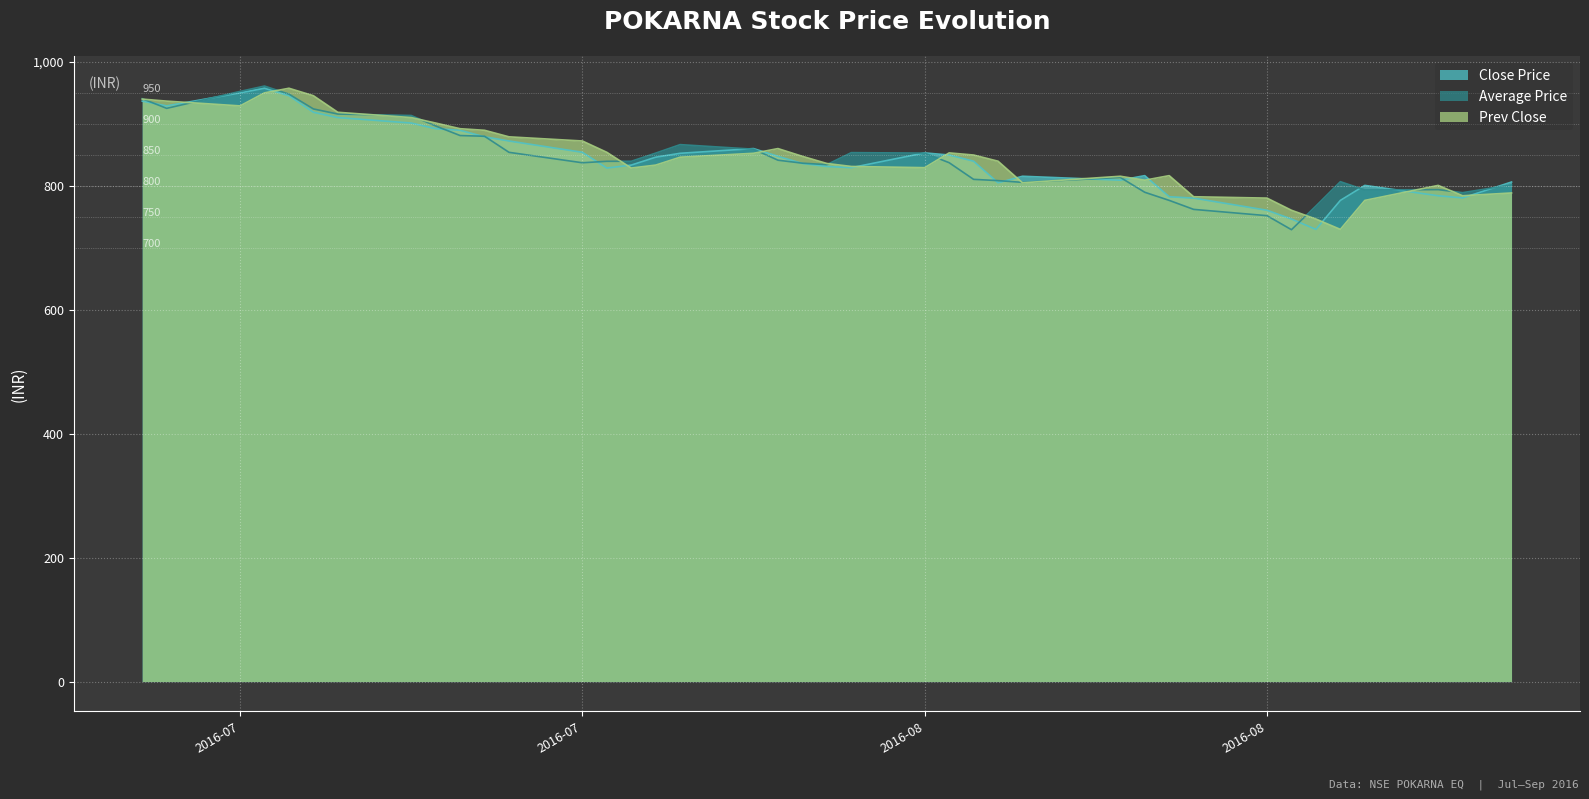

What are all the series names shown in the legend?

Close Price, Average Price, Prev Close